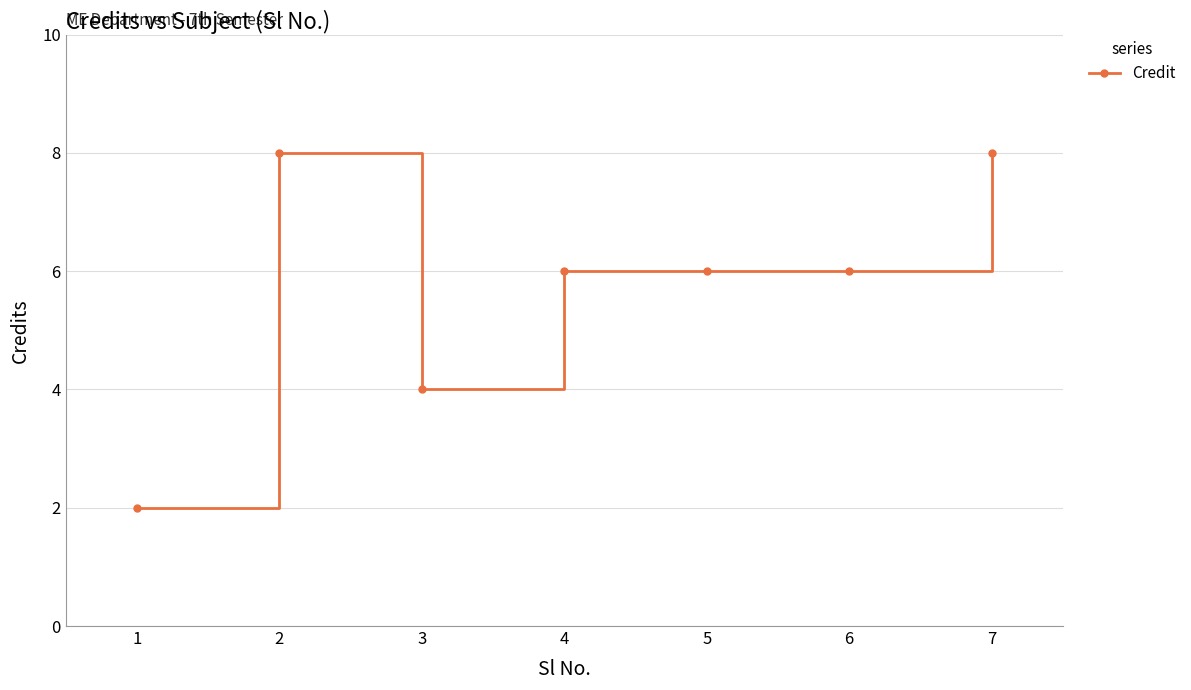

What is the difference between the second highest and minimum values?

6